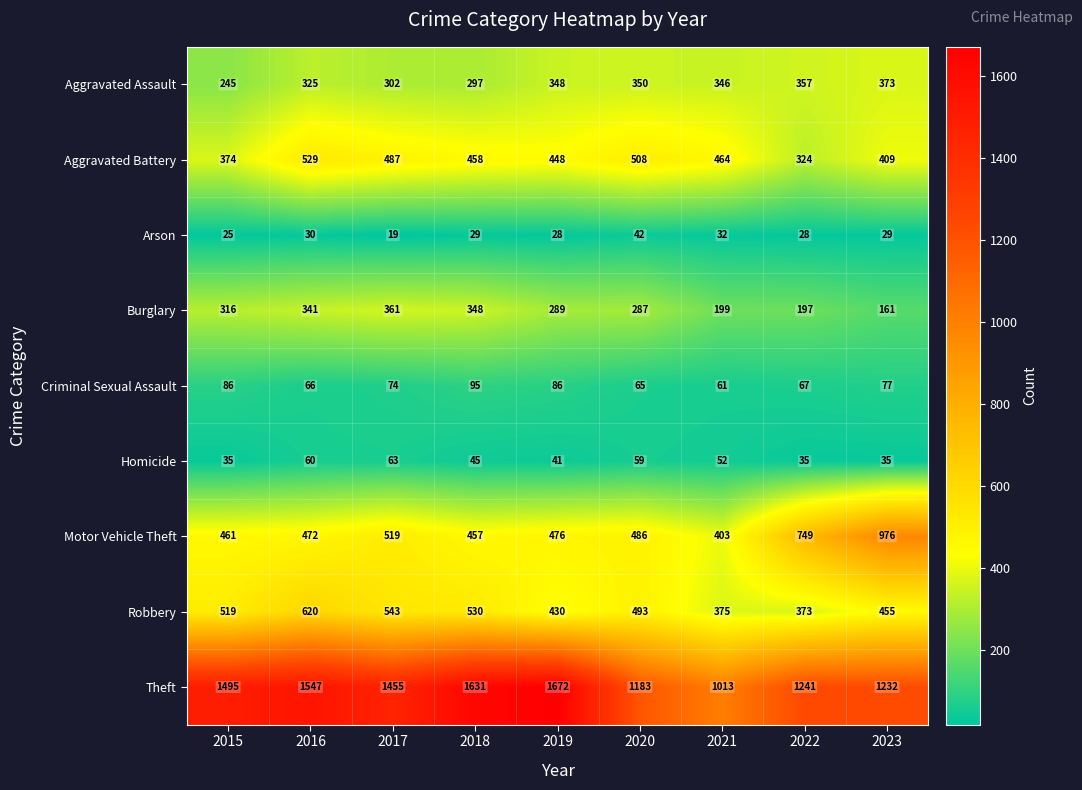

Which label corresponds to the largest value in the chart?

2019